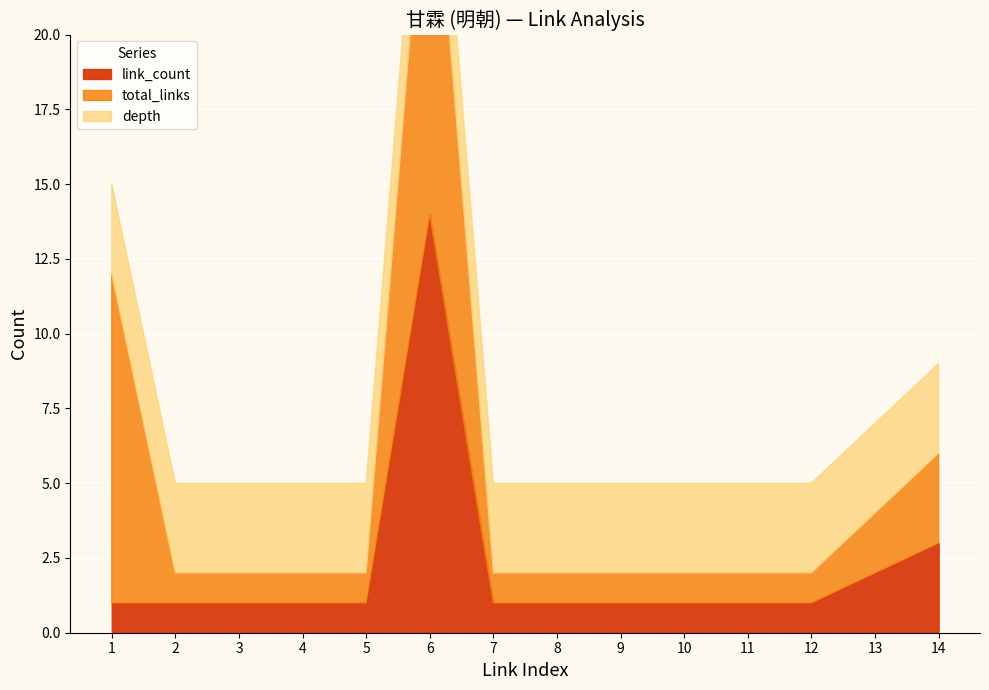

Where is depth nearest to the value 3?

1